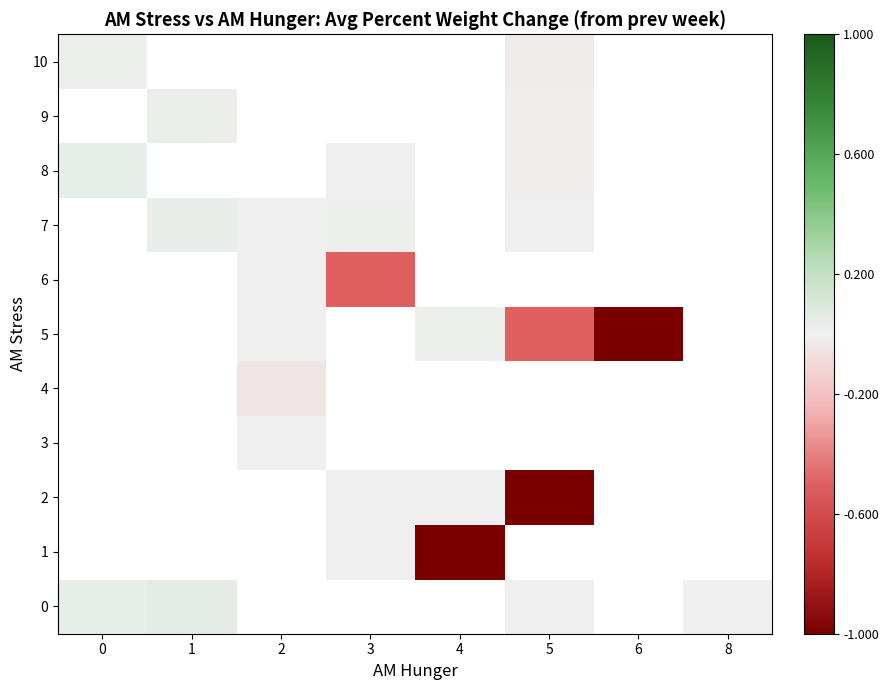

How many distinct data groups are displayed?

11